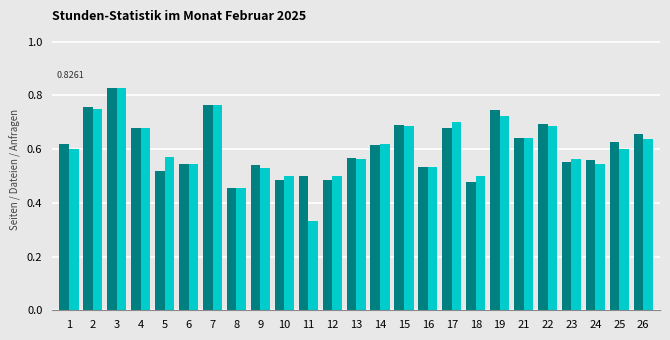

What is the total value across all series at 9?

1.1